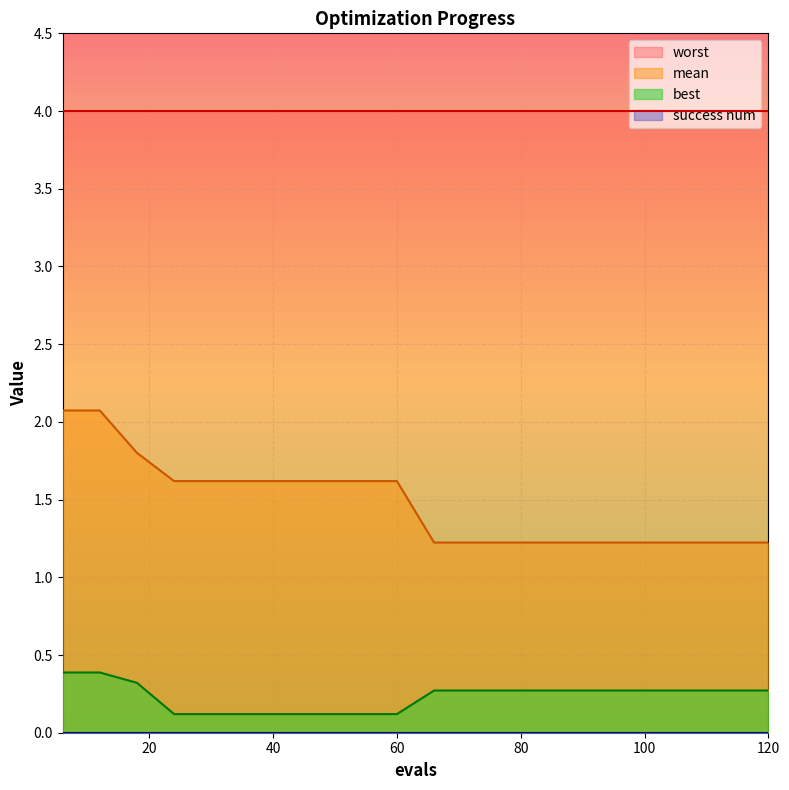

Which series has the largest total across all categories?

worst